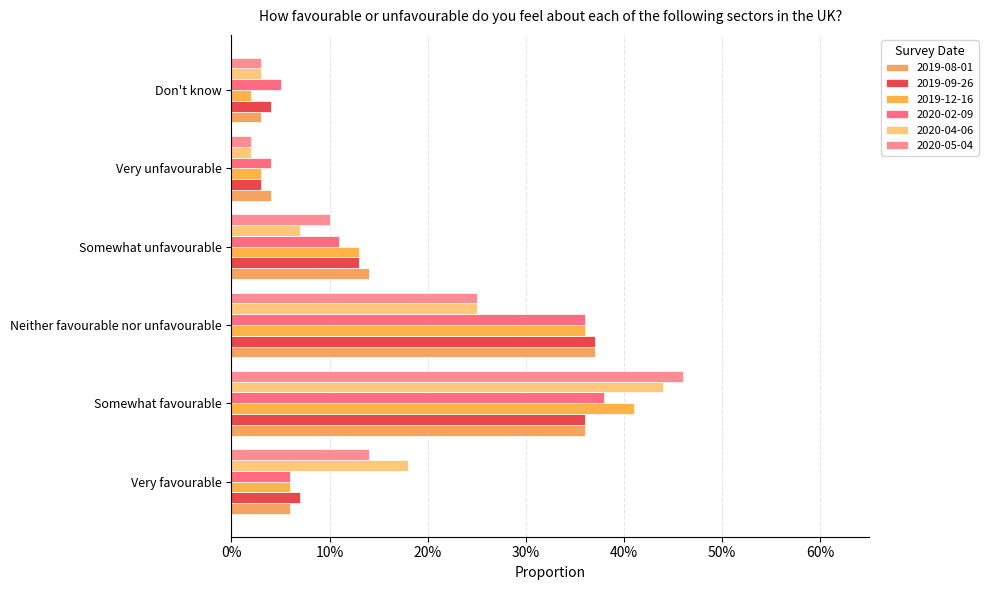

Which series changed the most between Neither favourable nor unfavourable and Don't know?

2019-08-01